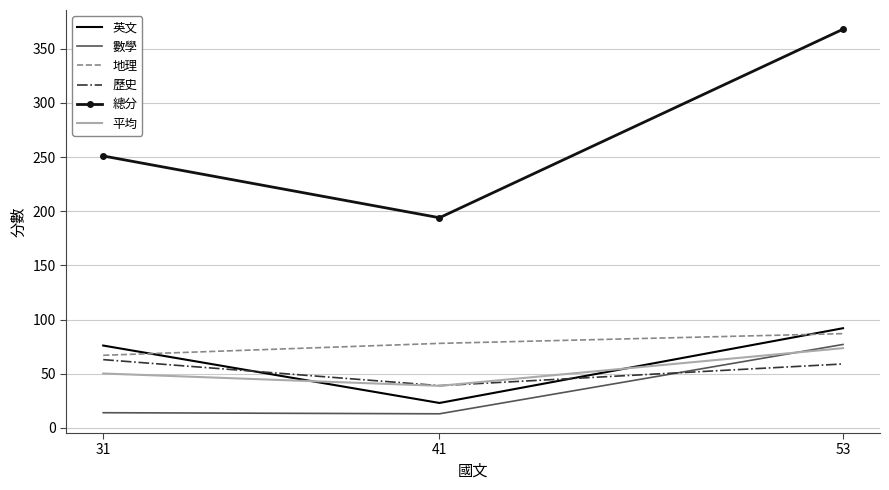

List the series in order of their peak value, lowest first.

歷史, 平均, 數學, 地理, 英文, 總分